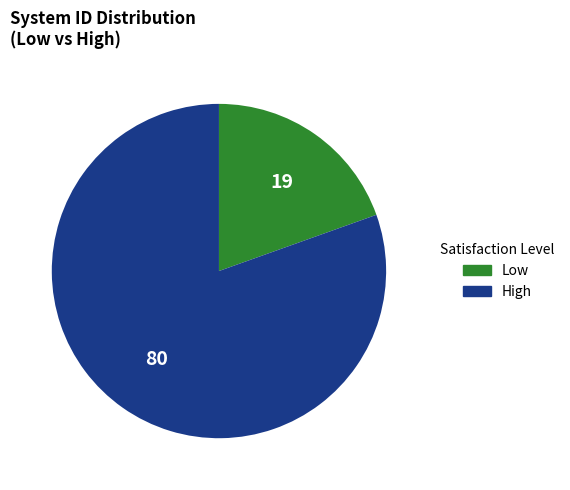

Is there a majority slice in this chart?

Yes